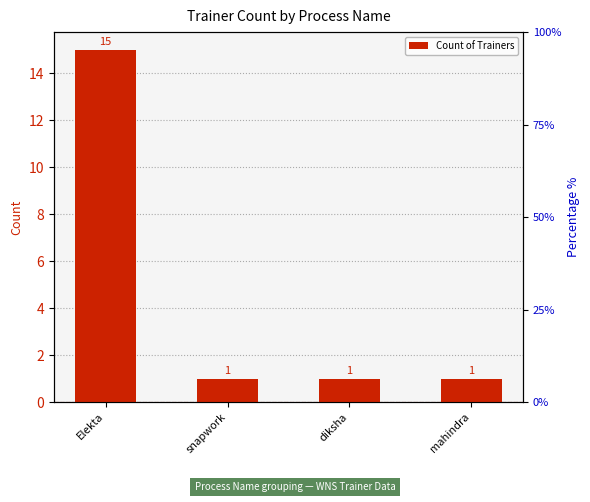

How many categories are shown in the chart?

4